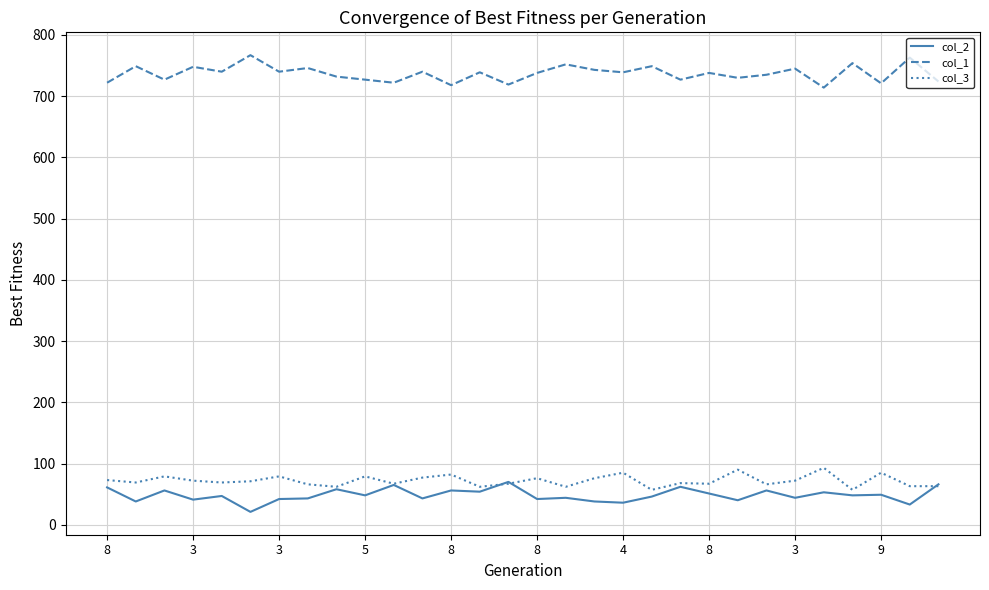

What is the sum of all col_2 values?

1451